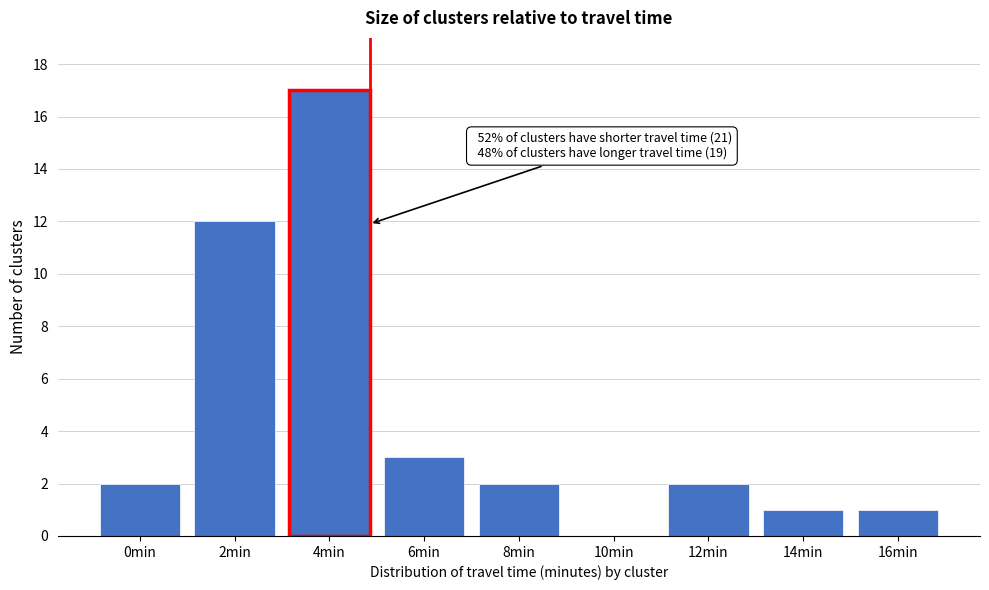

Reading left to right, transcribe all the data shown in this chart.

0min=2	2min=12	4min=17	6min=3	8min=2	10min=0	12min=2	14min=1	16min=1